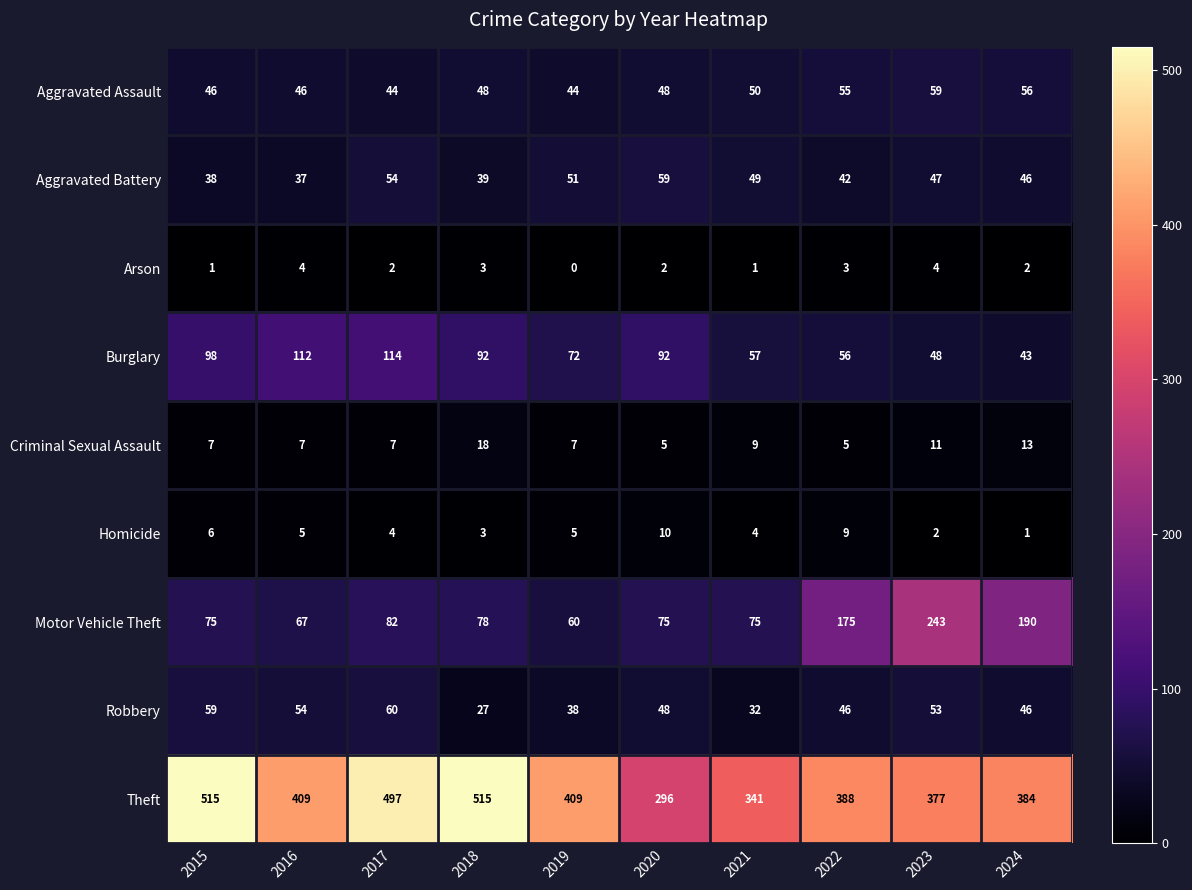

What is the lowest value of the Motor Vehicle Theft series?

60